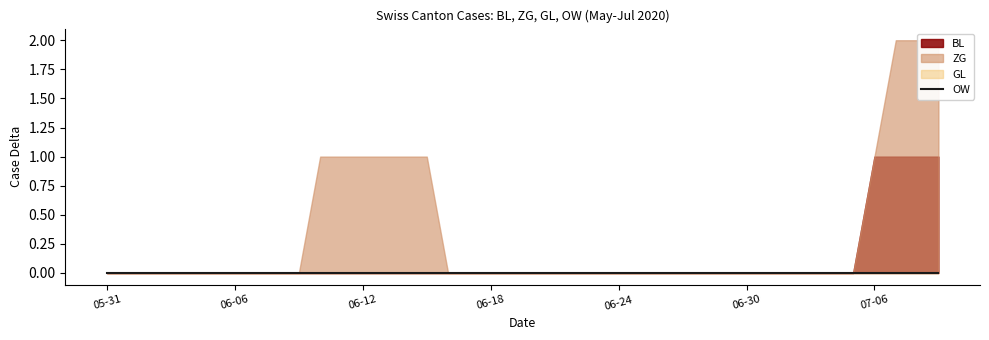

What position from the left is 2020-06-18?

19